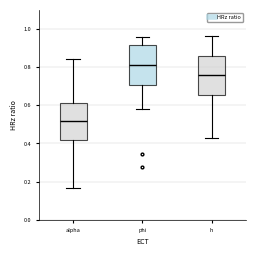

Which box's median line is the lowest?

alpha